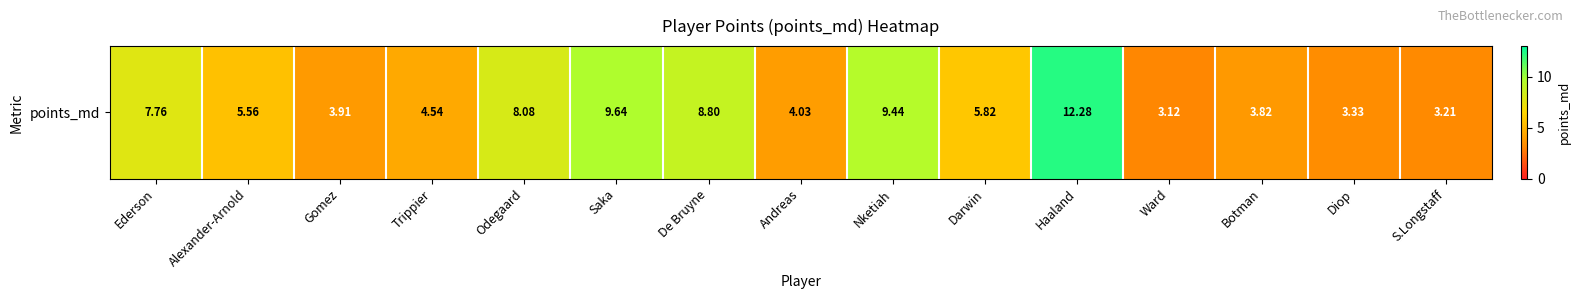

At which label is the value closest to 7?

Ederson